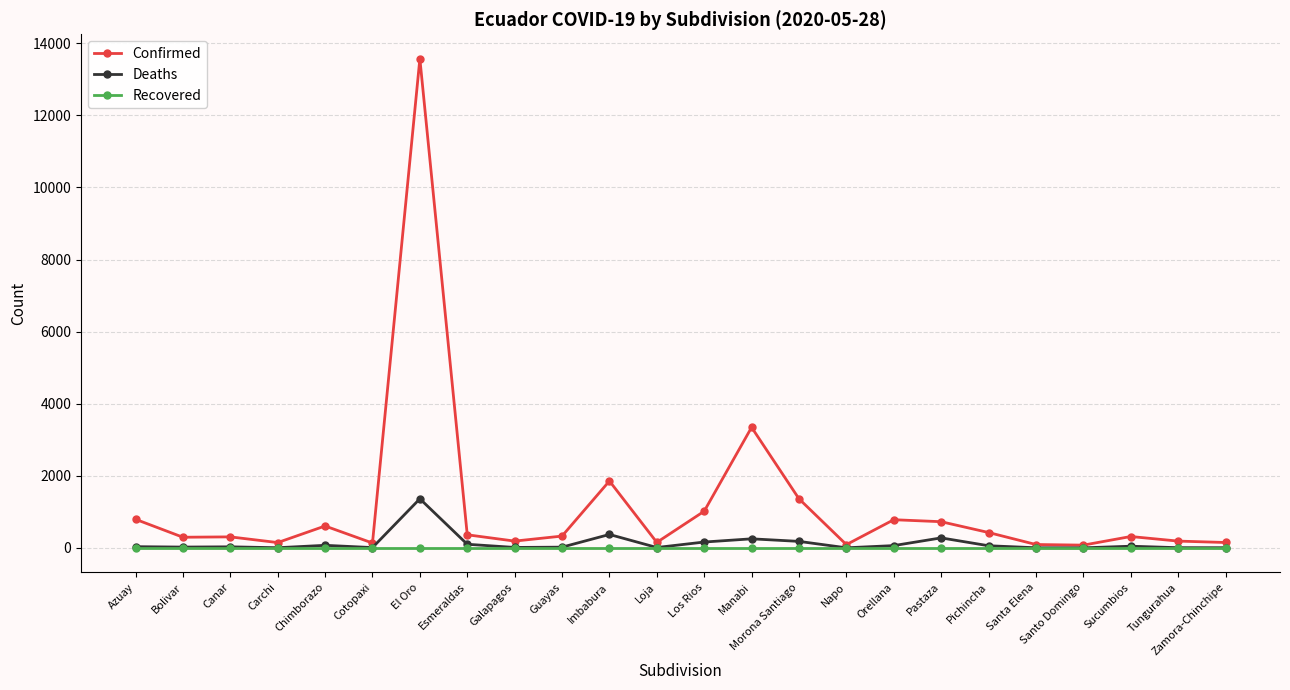

What are all the series names shown in the legend?

Confirmed, Deaths, Recovered